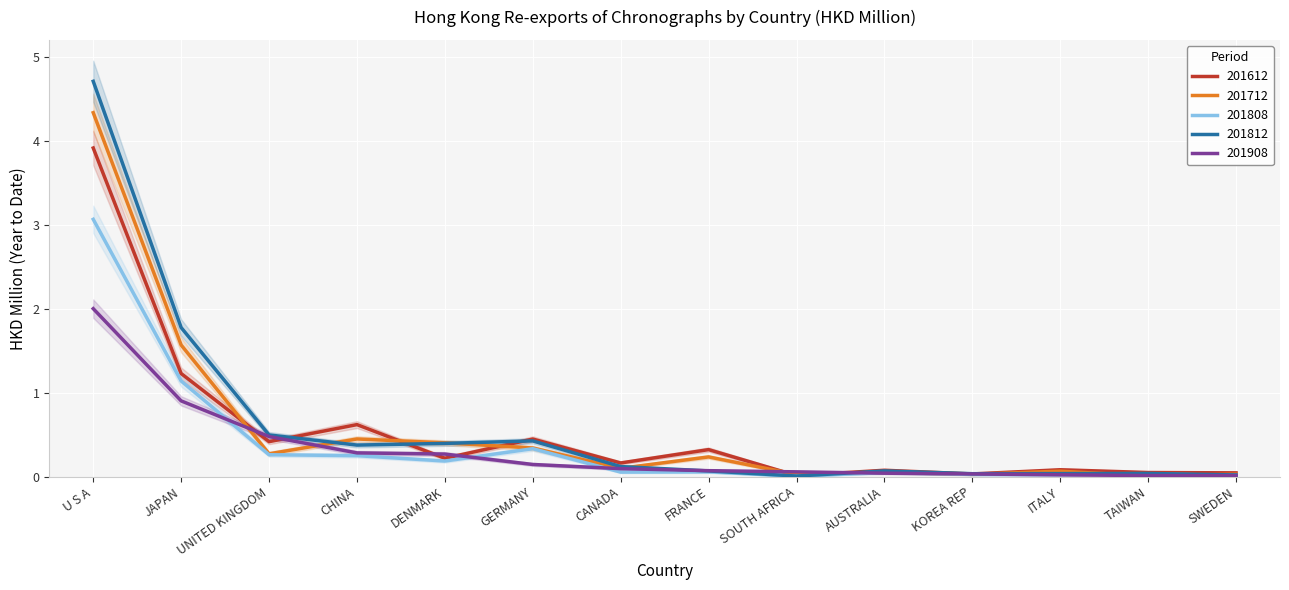

What are all the series names shown in the legend?

201612, 201712, 201808, 201812, 201908